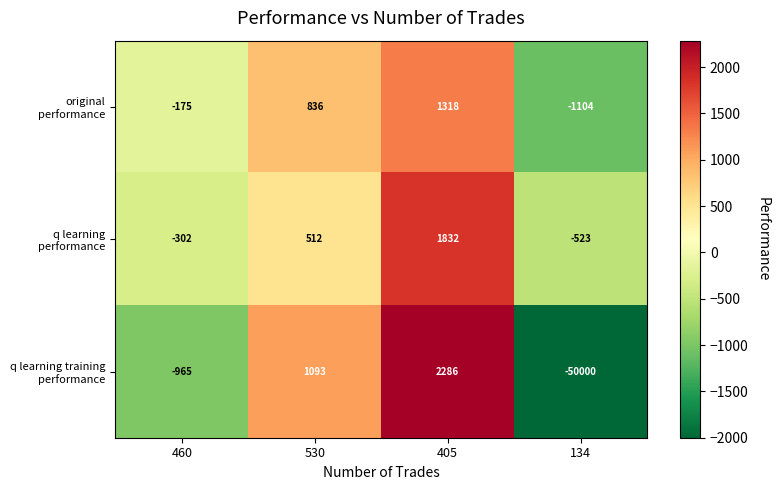

Which category has the highest value across all series?

405